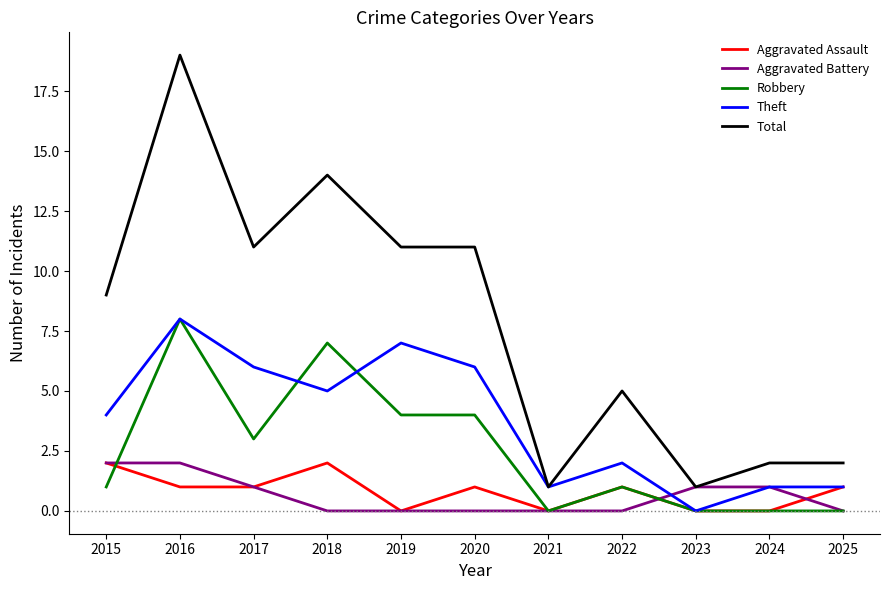

What is the greatest value displayed?

19